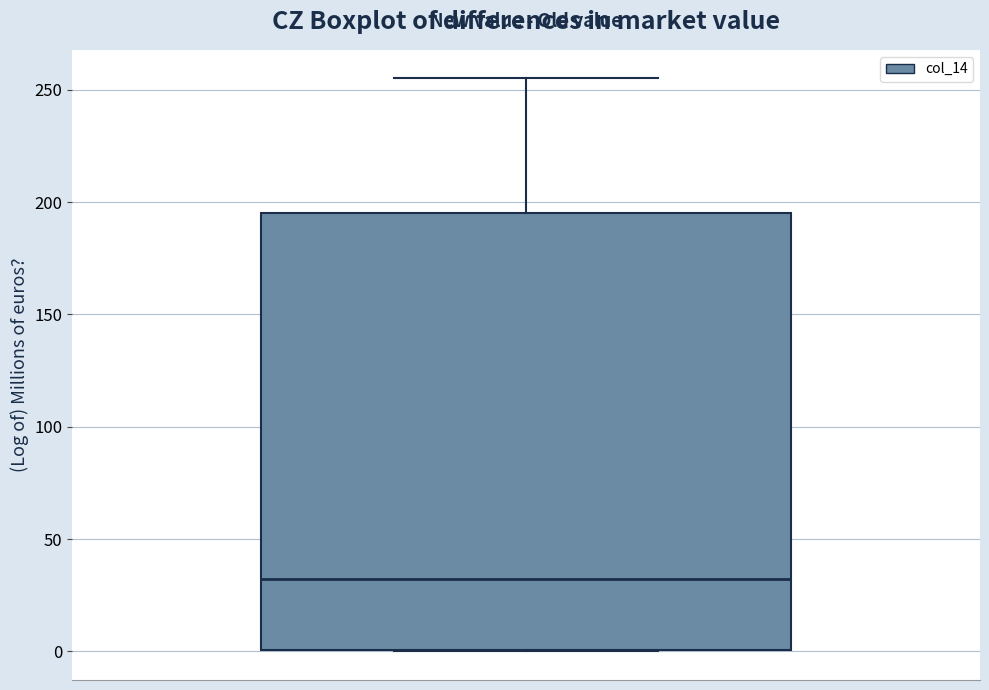

Where is the lower edge of the box on the y-axis? The values are not printed on the chart, so give them approximately, as read against the axis.

0